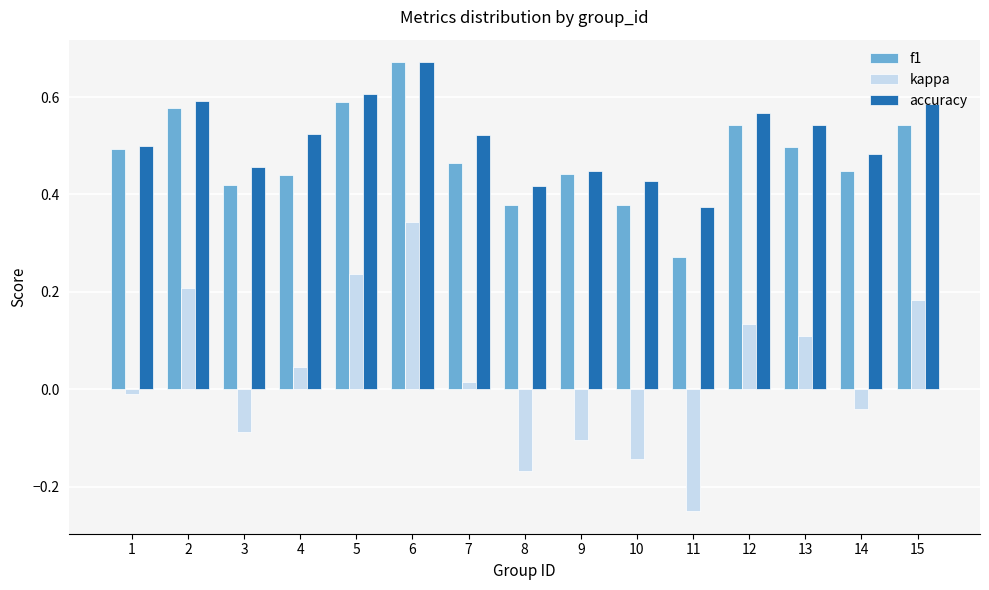

Count the accuracy values in the range 0 to 1.

15